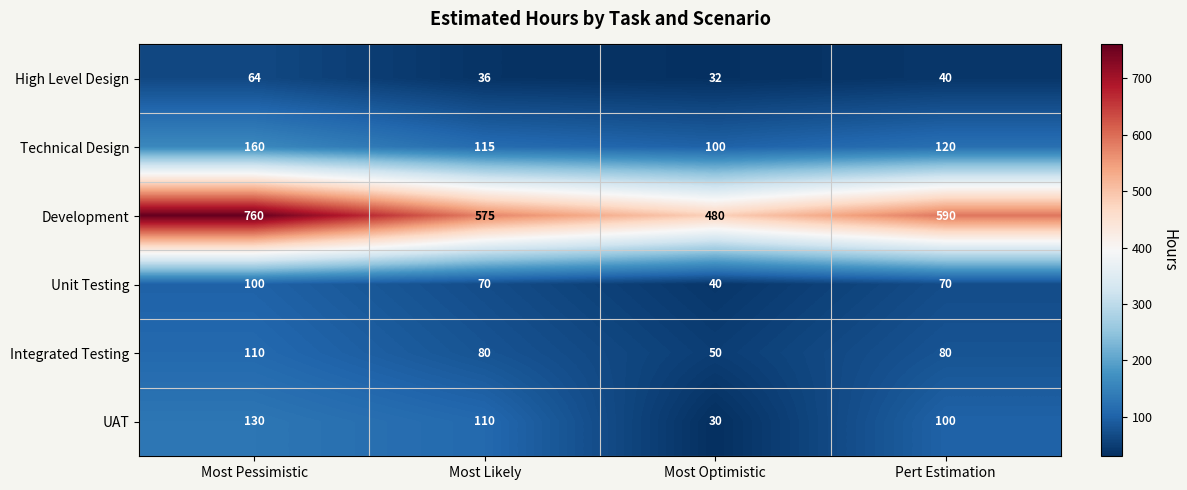

Where does the Integrated Testing series first go above 80?

Most Pessimistic